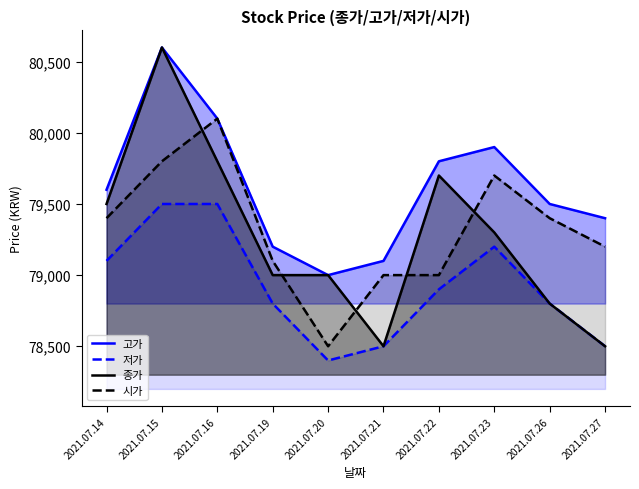

True or false: 고가 and 종가 intersect in this chart.

False